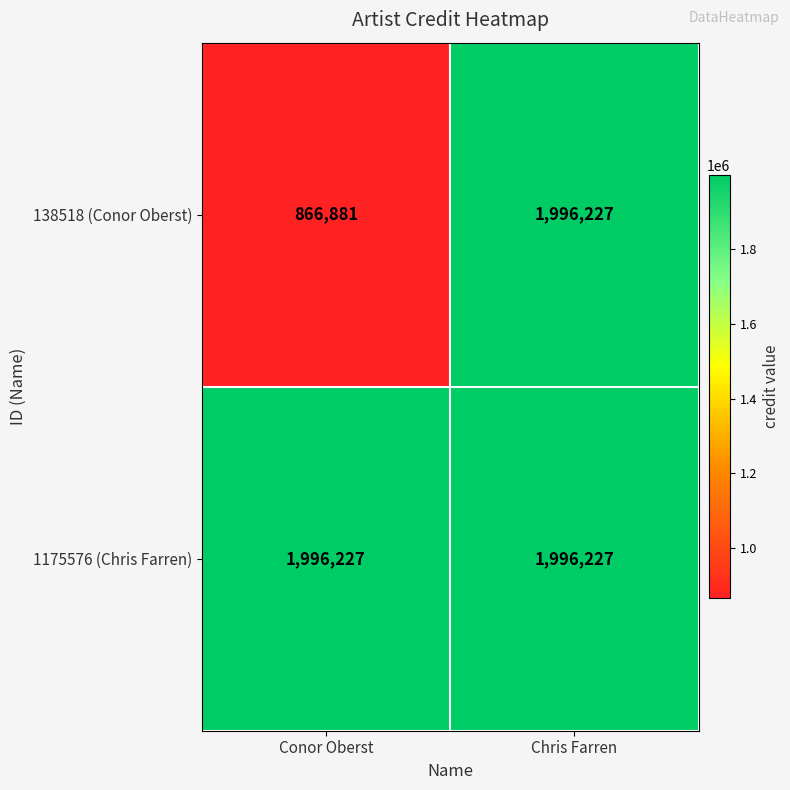

List the labels in order of 138518 (Conor Oberst) value, smallest first.

Conor Oberst, Chris Farren